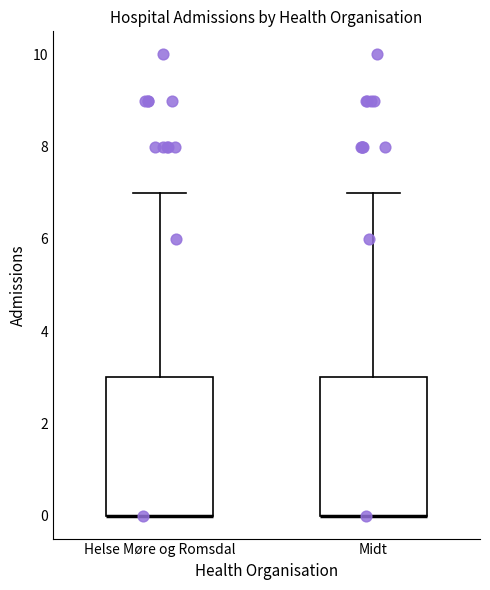

Reading left to right, read every box against the y-axis: the position of its median line, the range the box covers, and the ends of its whiskers. The values are not printed on the chart, so give them approximately, as read against the axis.

Helse Møre og Romsdal: median 0 (drawn on the box's lower edge), box 0 to 3, whiskers 0 to 7
Midt: median 0 (drawn on the box's lower edge), box 0 to 3, whiskers 0 to 7